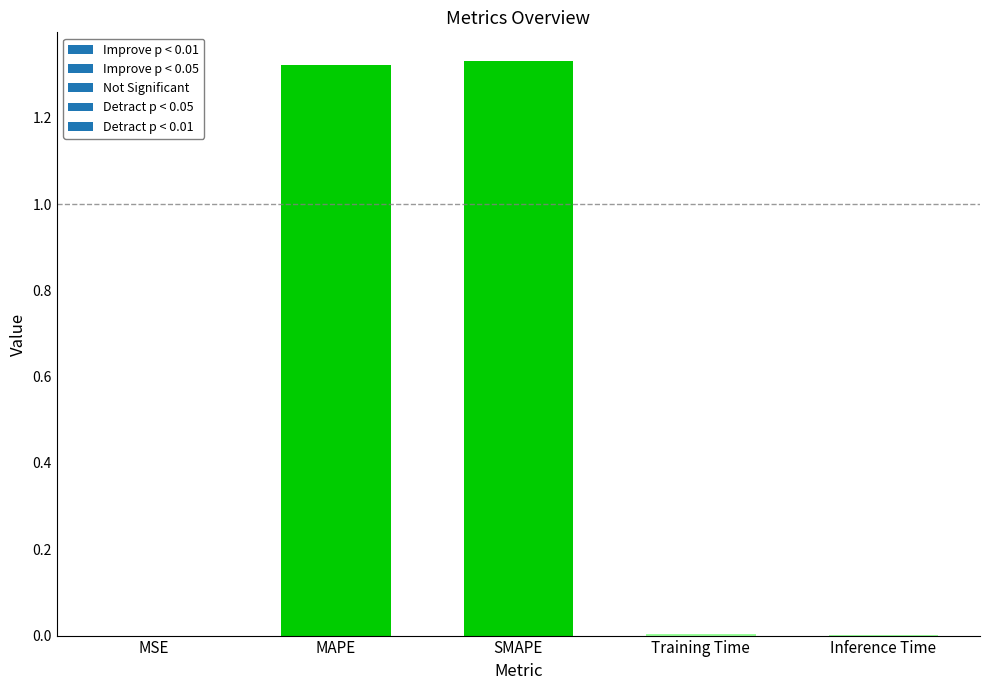

Between MAPE and MSE, which is larger?

MAPE